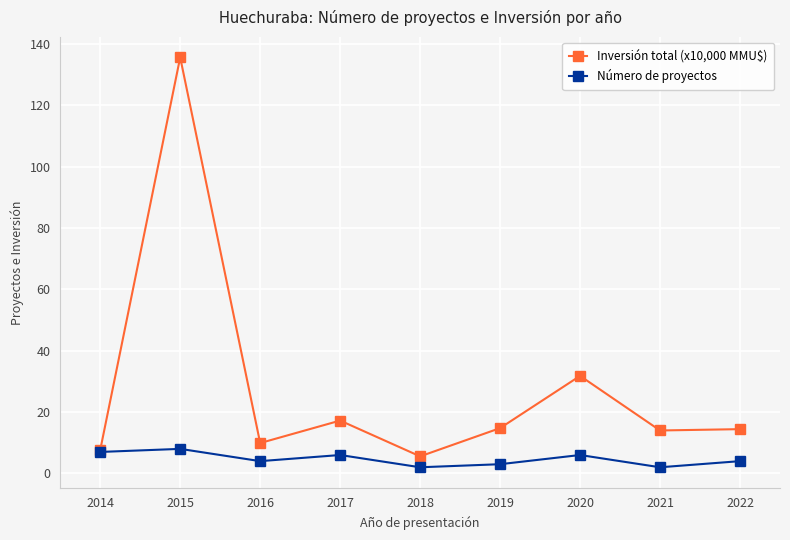

In Número de proyectos, how many points are lower than both neighbors (excluding endpoints)?

3